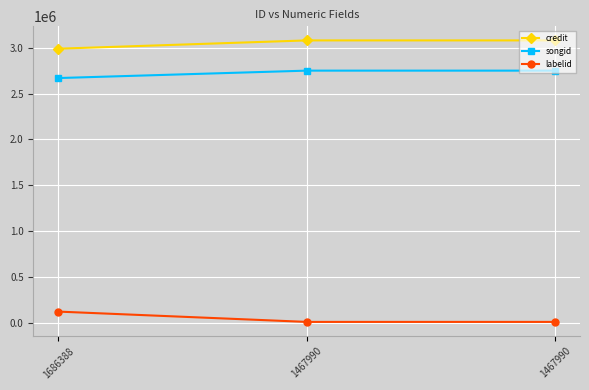

Does the chart have visible grid lines?

Yes